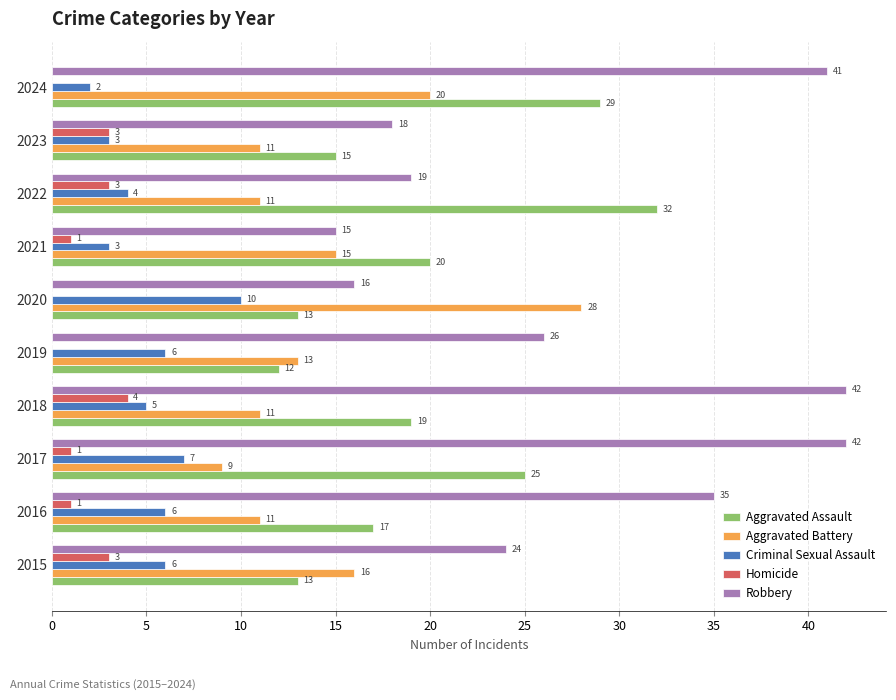

Between 2021 and 2023, which series saw the biggest shift?

Aggravated Assault